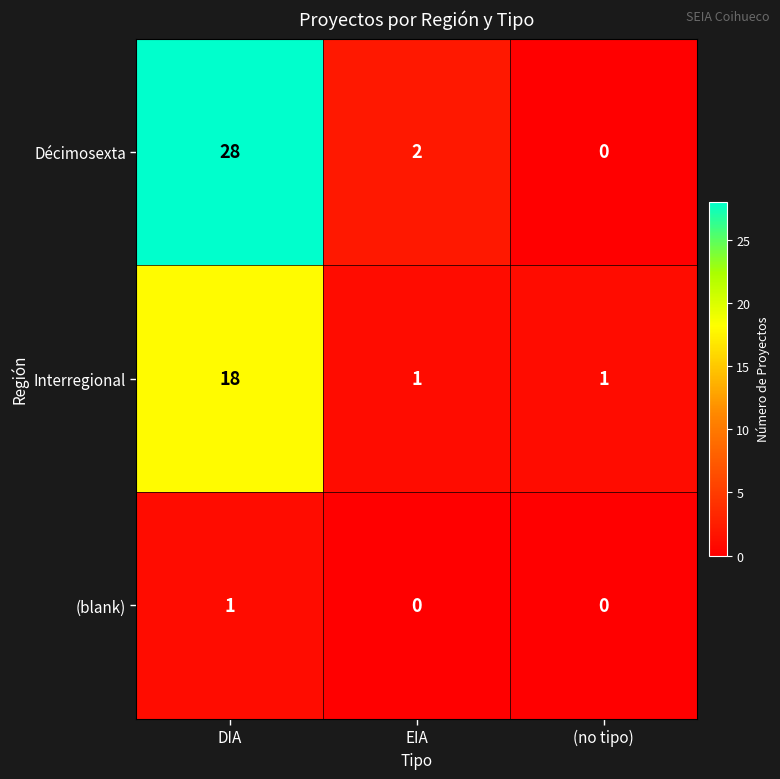

Reading right to left, transcribe all the data shown in this chart.

Décimosexta: 0	2	28
Interregional: 1	1	18
(blank): 0	0	1